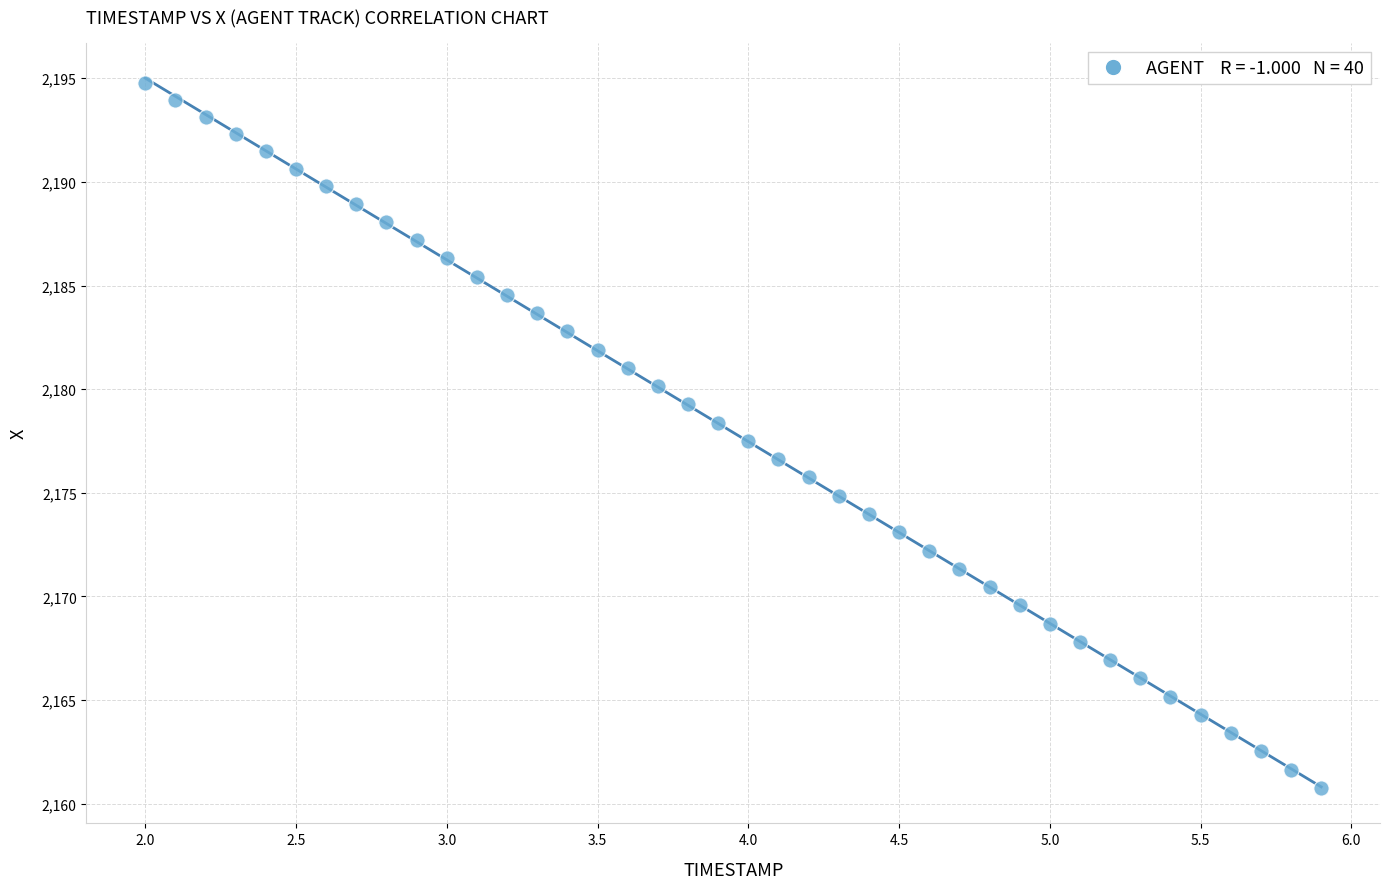

What is the range of Y values (max minus min)?

34.0